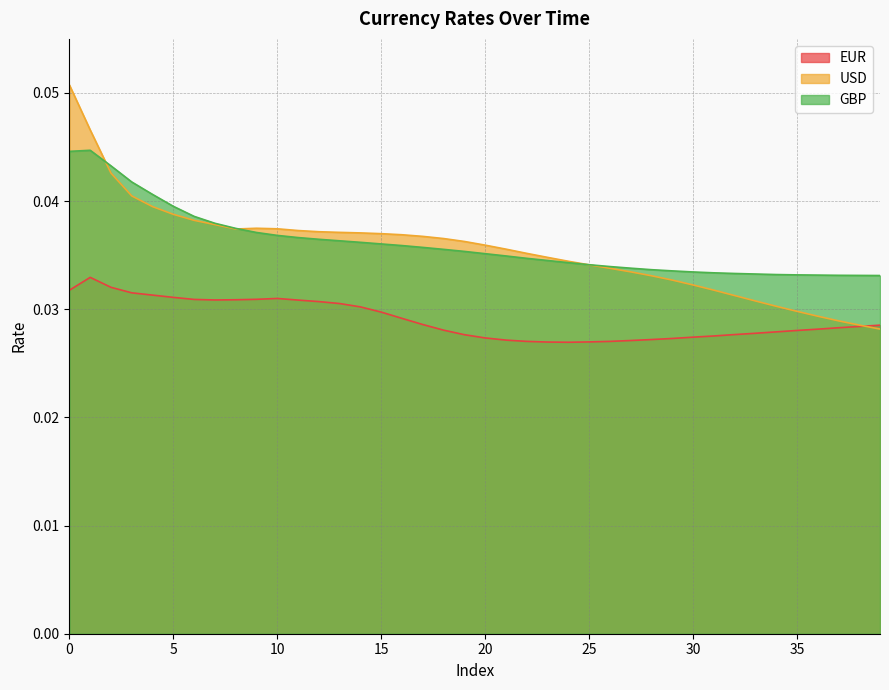

How many lines are shown in the chart?

3